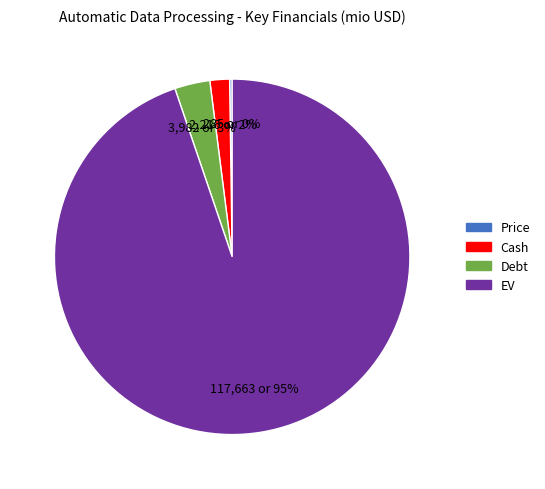

Which has a higher value, EV or Cash?

EV